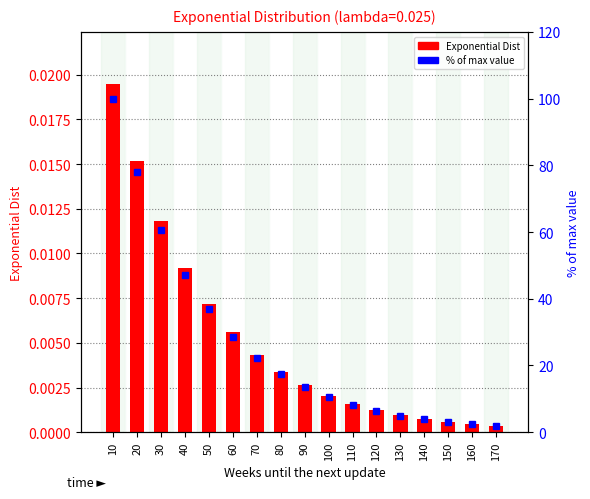

What is the difference between the highest and lowest values at 130?

5.0